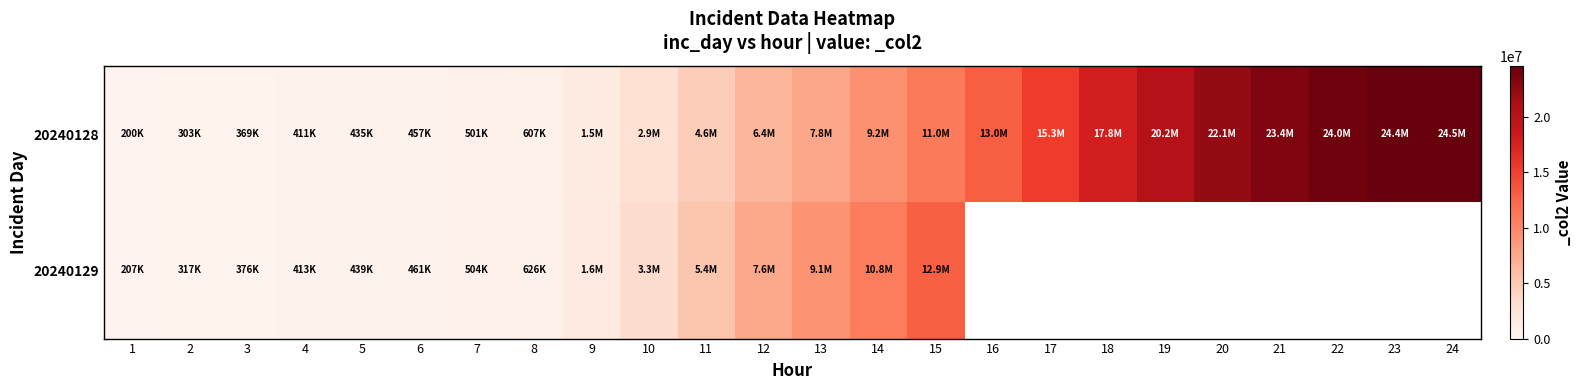

Rank the series at 14 from highest to lowest value.

20240129, 20240128